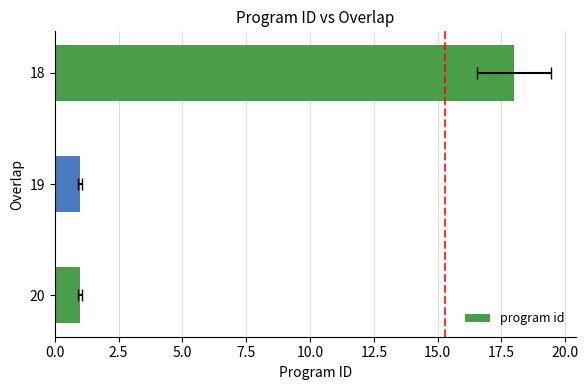

Is it true that the value at 18 is 18?

True